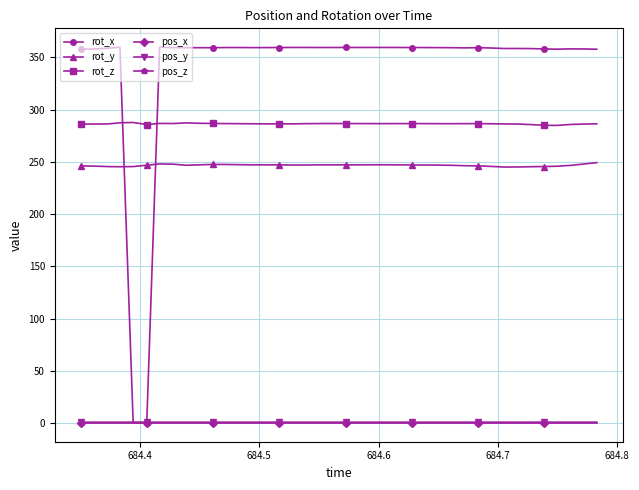

Which series has the largest range (max minus min)?

rot_x